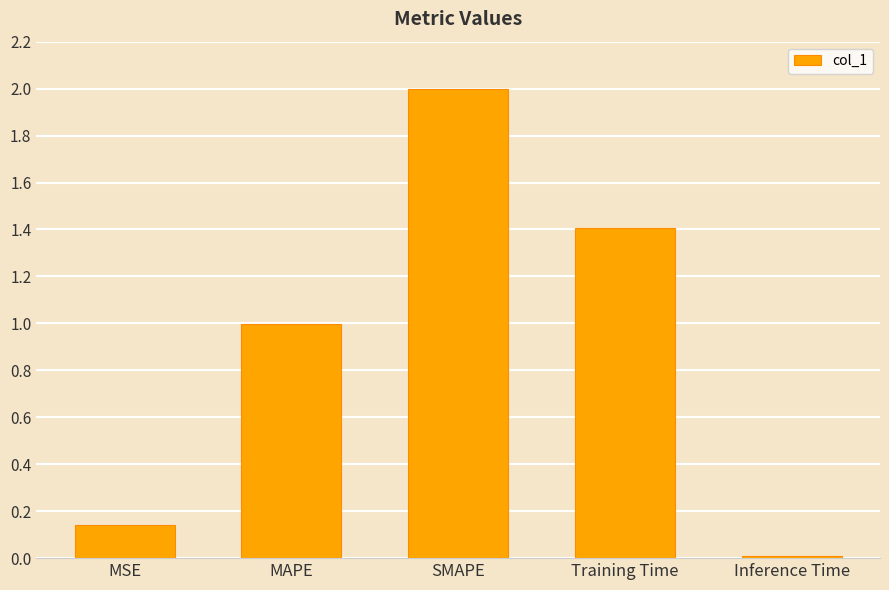

The chart shows a value of 1.0 at MAPE. True or false?

True